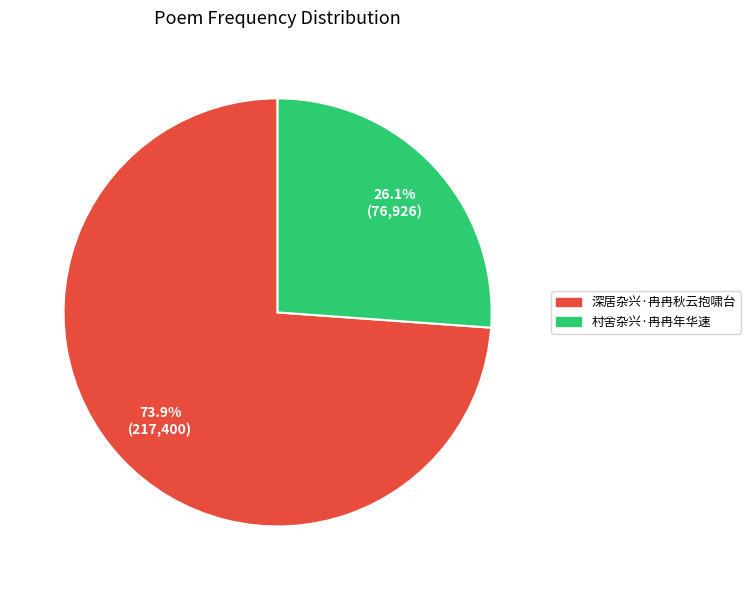

What is the ratio of the value at 村舍杂兴·冉冉年华速 to the value at 深居杂兴·冉冉秋云抱啸台?

0.4